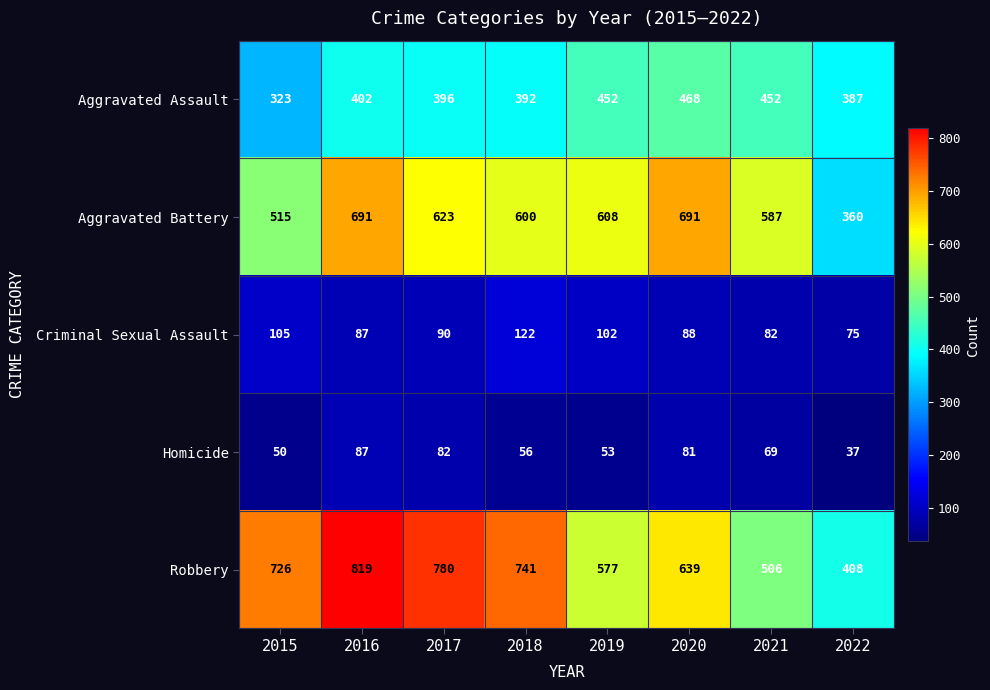

At which category is the sum across all series the highest?

2016